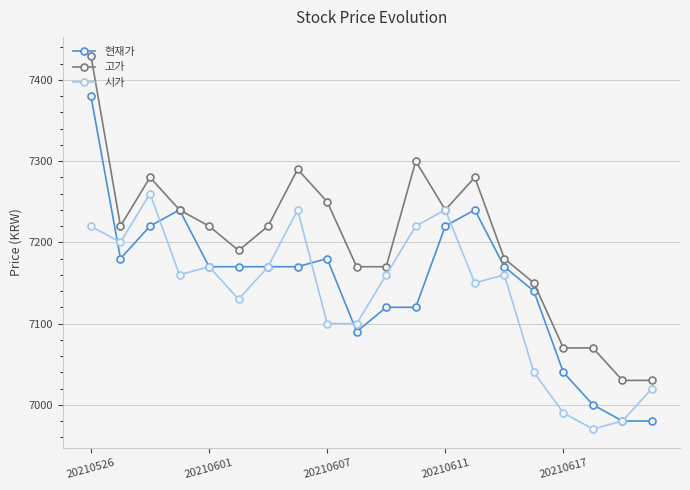

How many lines are shown in the chart?

3